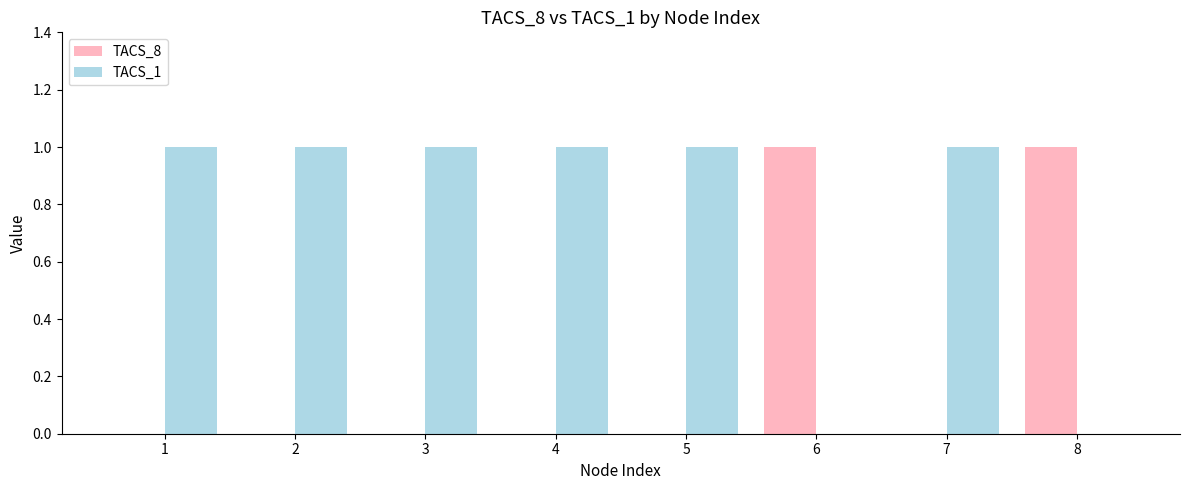

True or false: TACS_8 has a value of 0 at 5.

True